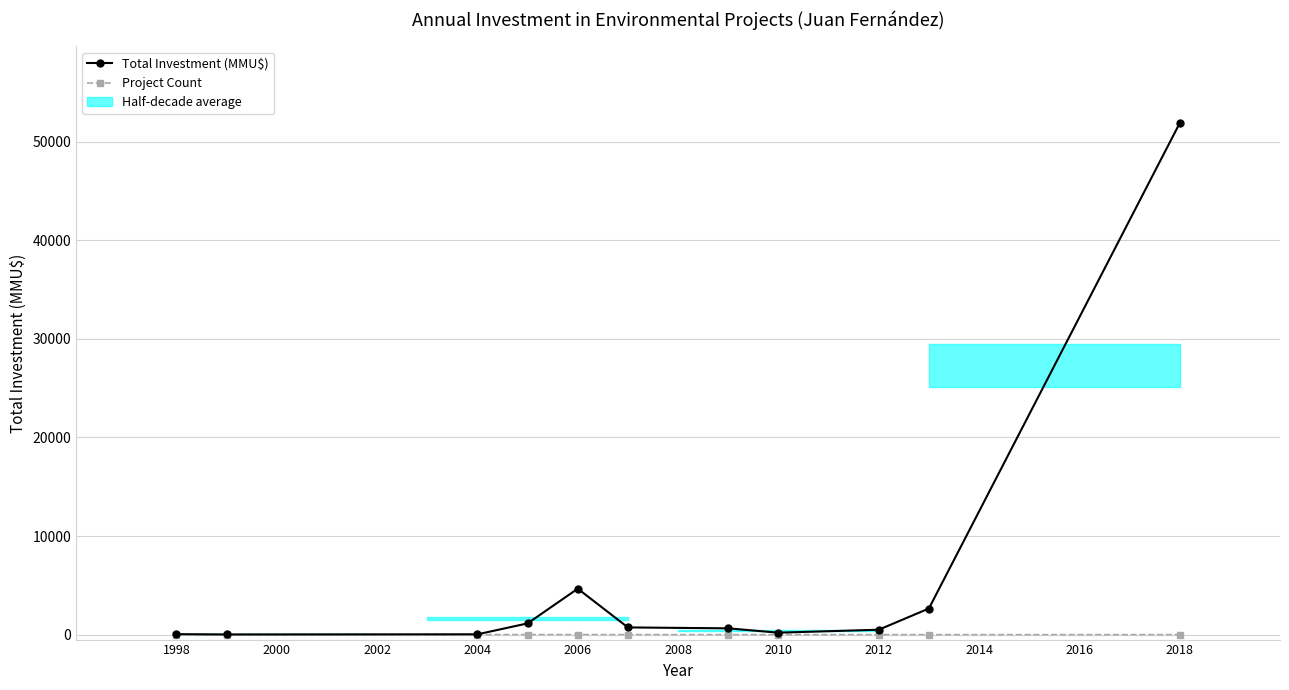

Which series has the largest total across all categories?

Total Investment (MMU$)